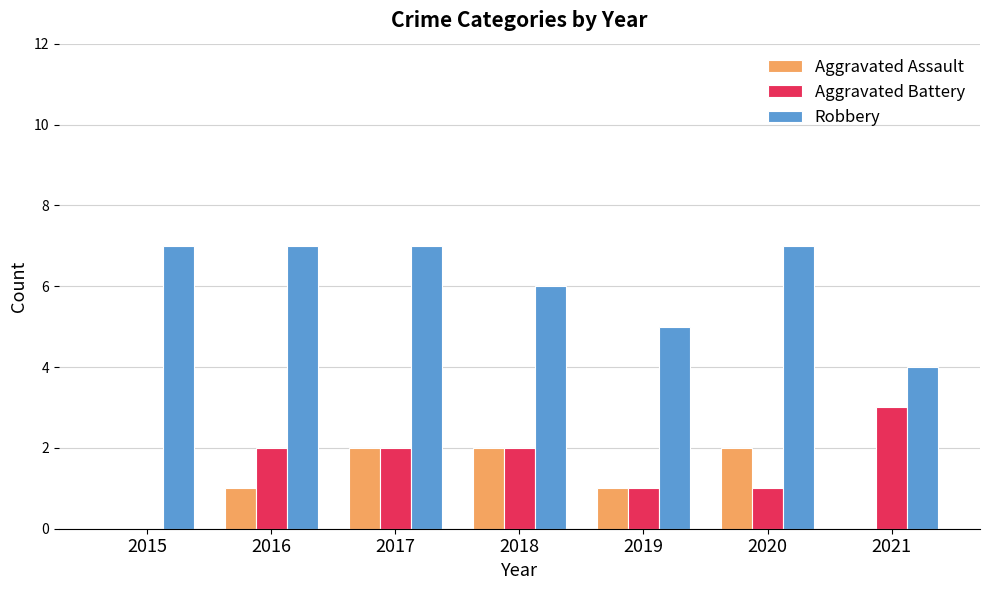

What is the approximate value of Robbery at 2017?

7